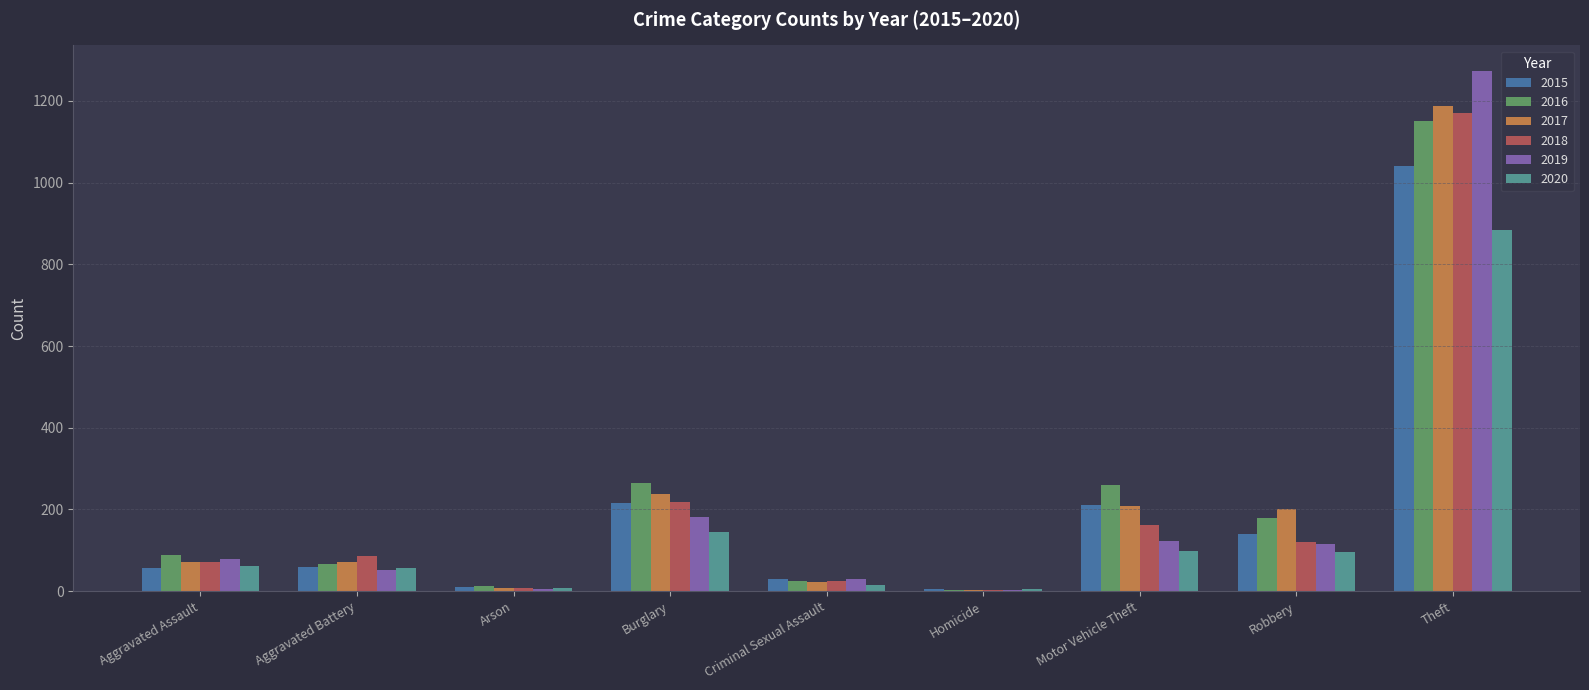

The value of 2018 at Robbery is 121. True or false?

True